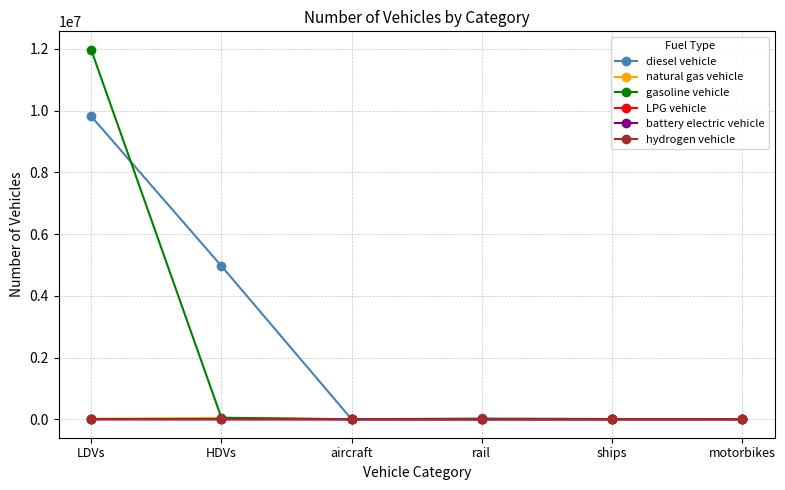

What is the label of the 3rd point from the right?

rail